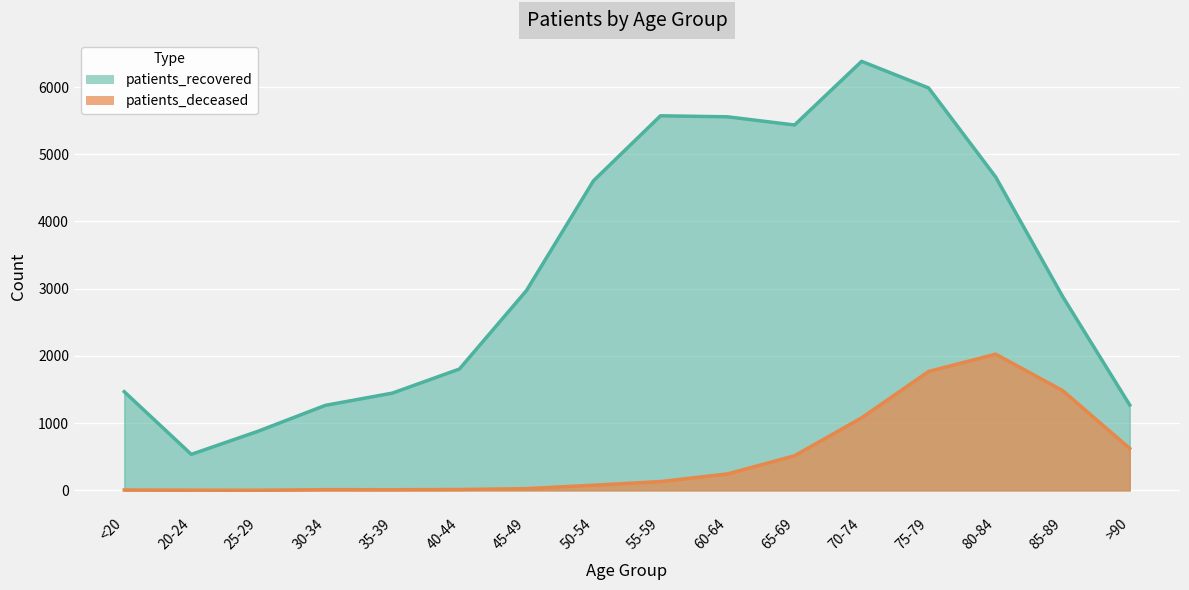

At which category does the chart reach its peak across all series?

70-74